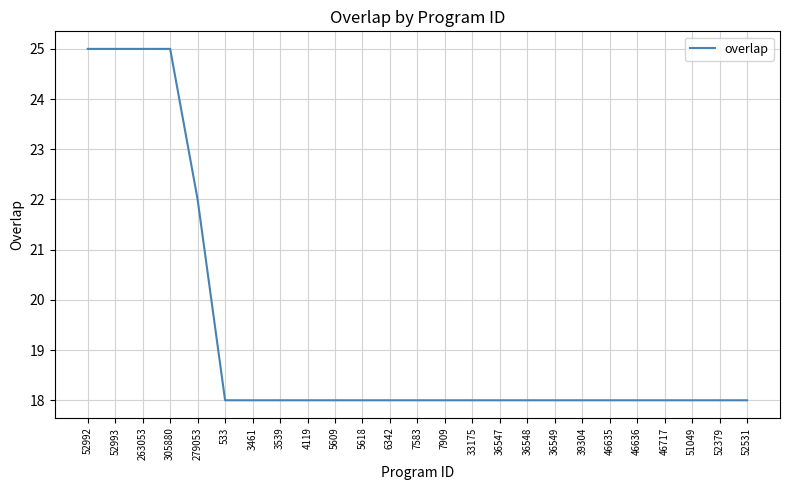

The chart shows a value of 22 at 279053. True or false?

True